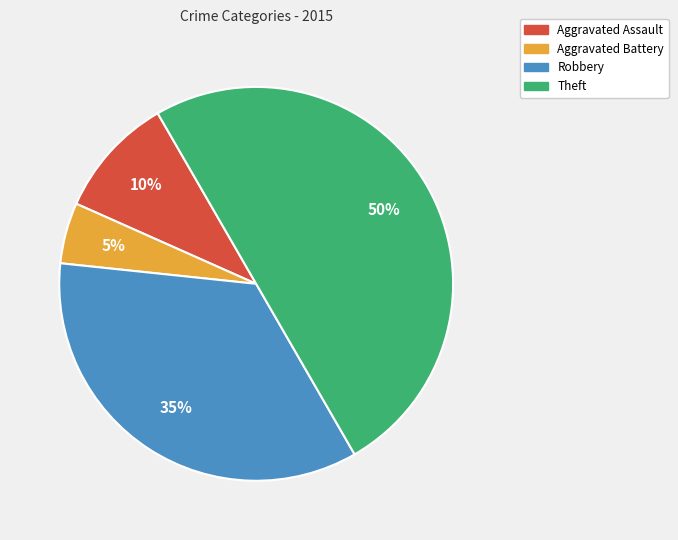

Do Aggravated Assault and Aggravated Battery together represent more than half of the pie?

No